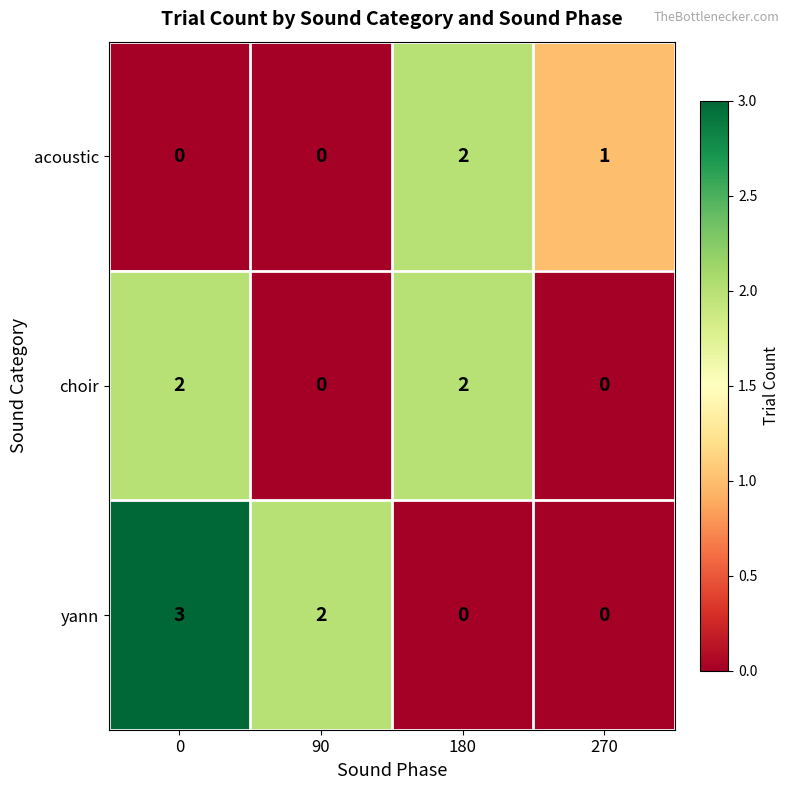

How many categories are shown in the chart?

4